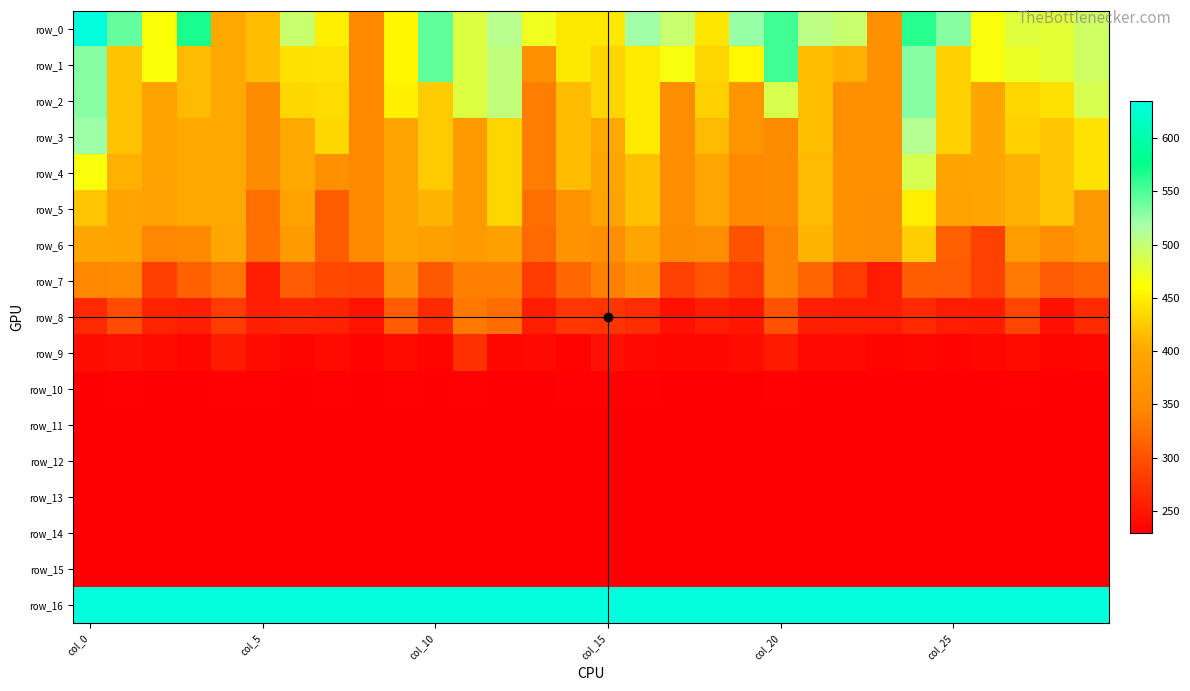

Where is row_6 nearest to the value 356?

18